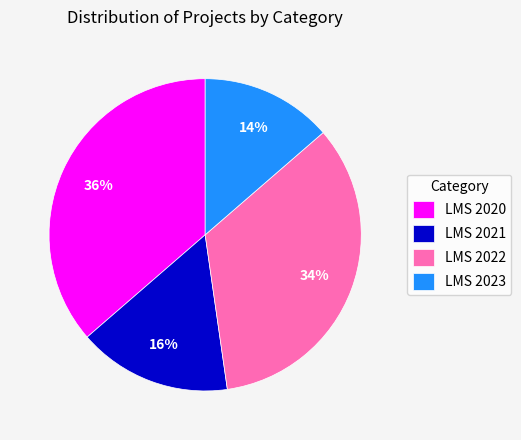

Which category has the biggest portion of the pie?

LMS 2020